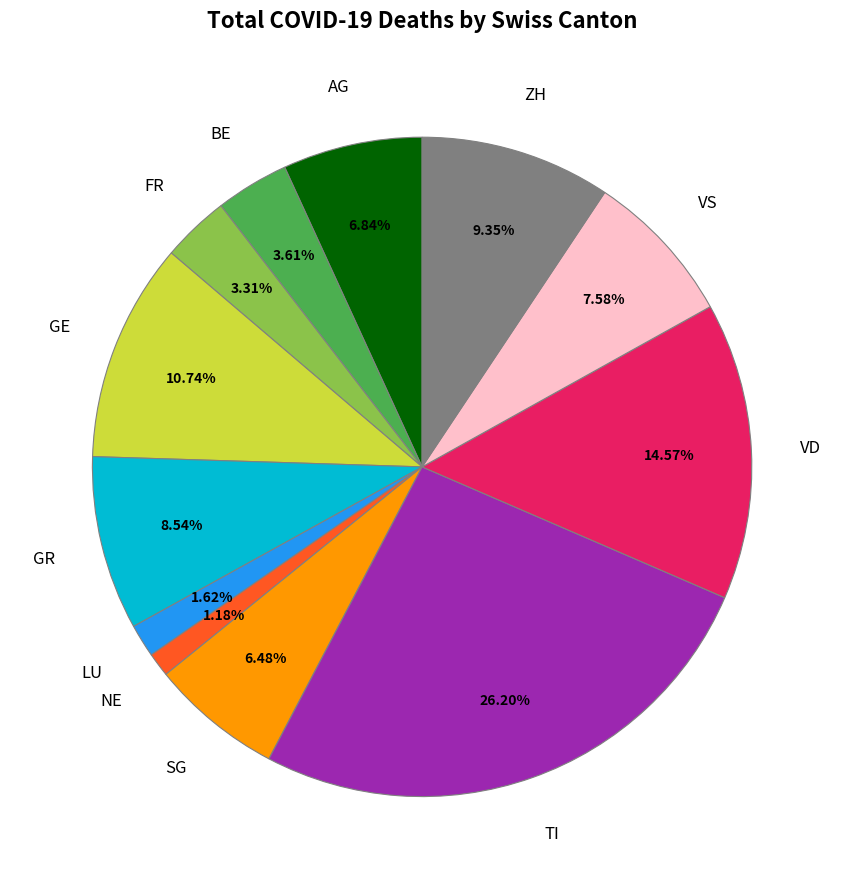

Is there any slice that represents more than half of the pie?

No